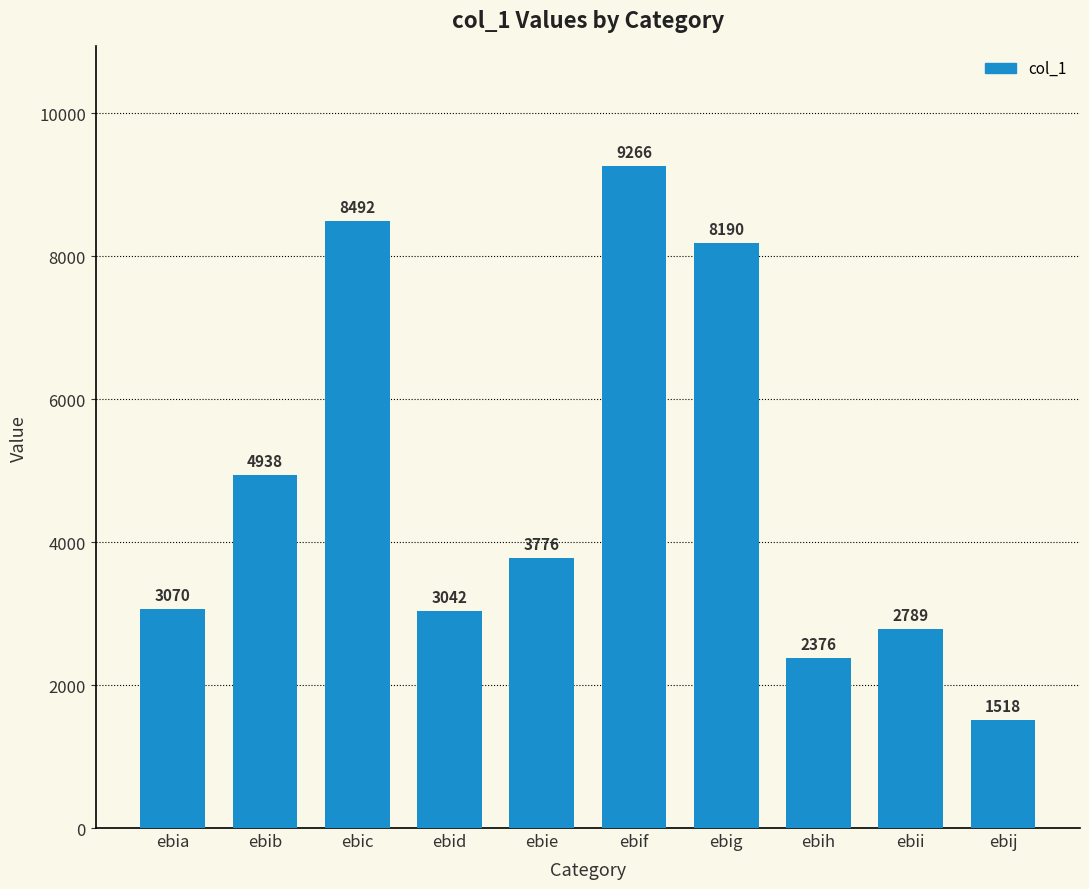

Reading left to right, transcribe all the data shown in this chart.

ebia=3070	ebib=4938	ebic=8492	ebid=3042	ebie=3776	ebif=9266	ebig=8190	ebih=2376	ebii=2789	ebij=1518